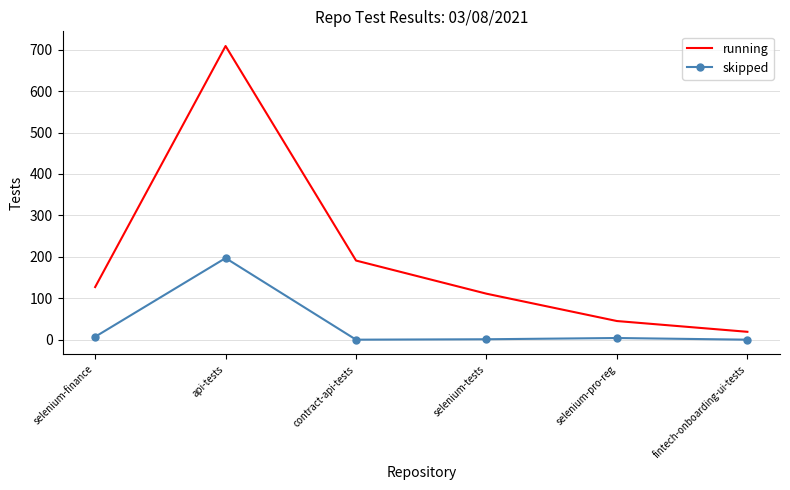

List the series in order of their overall mean, lowest first.

skipped, running